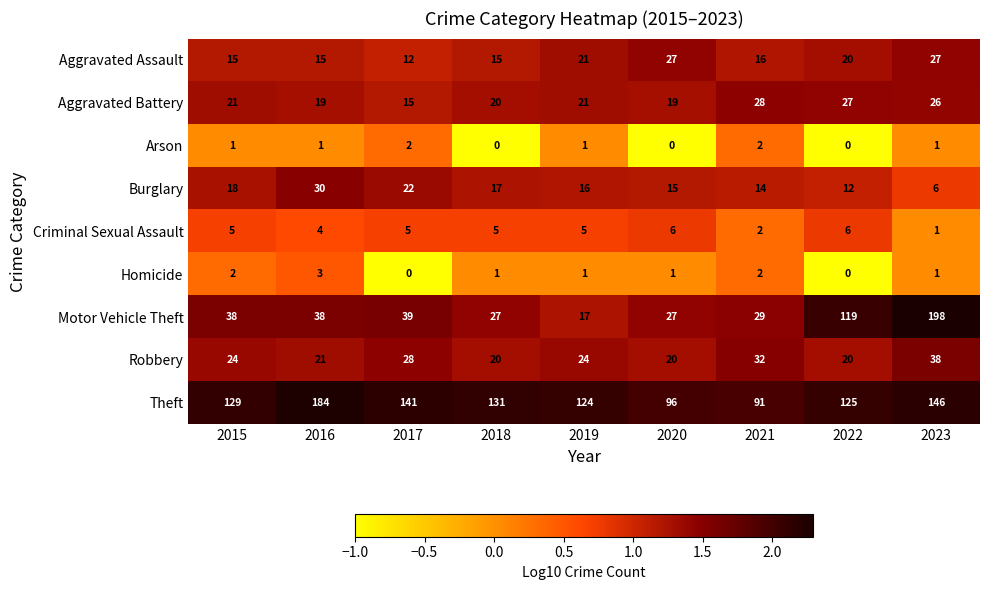

What is the average value of the Robbery series?

25